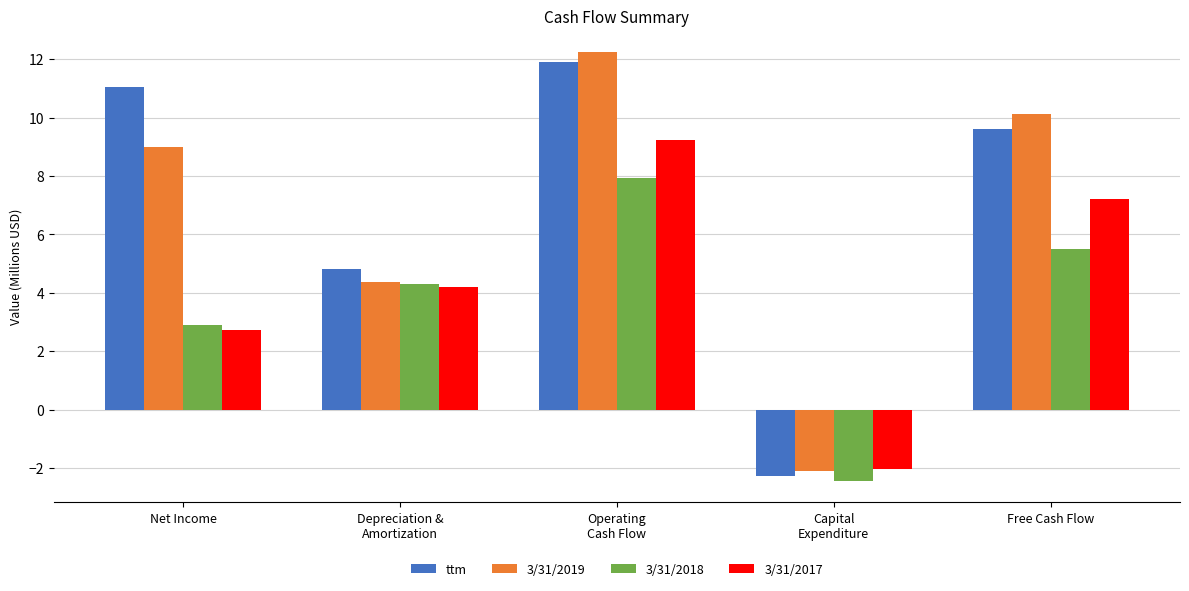

What is the difference between the 3/31/2018 values at Depreciation &
Amortization and Operating
Cash Flow?

3.7